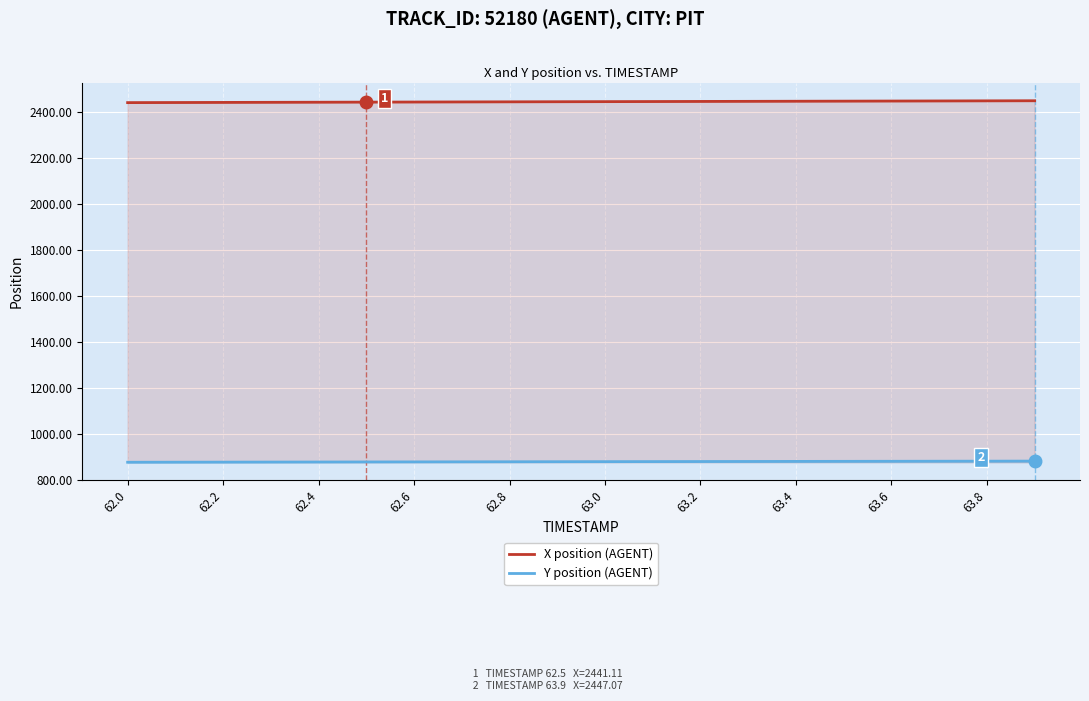

Reading right to left, what are all the values shown in this chart?

X position (AGENT): 2447.1	2446.6	2446.2	2445.8	2445.4	2444.9	2444.5	2444.1	2443.7	2443.2	2442.8	2442.4	2442.0	2441.5	2441.1	2440.7	2440.3	2439.8	2439.4	2439.0
Y position (AGENT): 881.5	881.2	880.9	880.7	880.4	880.2	879.9	879.6	879.4	879.1	878.8	878.6	878.3	878.1	877.8	877.5	877.3	877.0	876.7	876.5